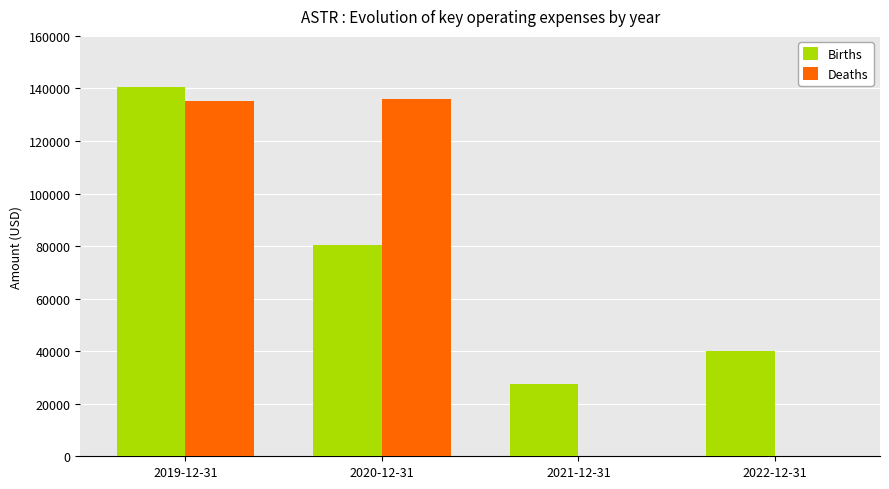

The Births series shows 27500 at 2021-12-31. True or false?

True